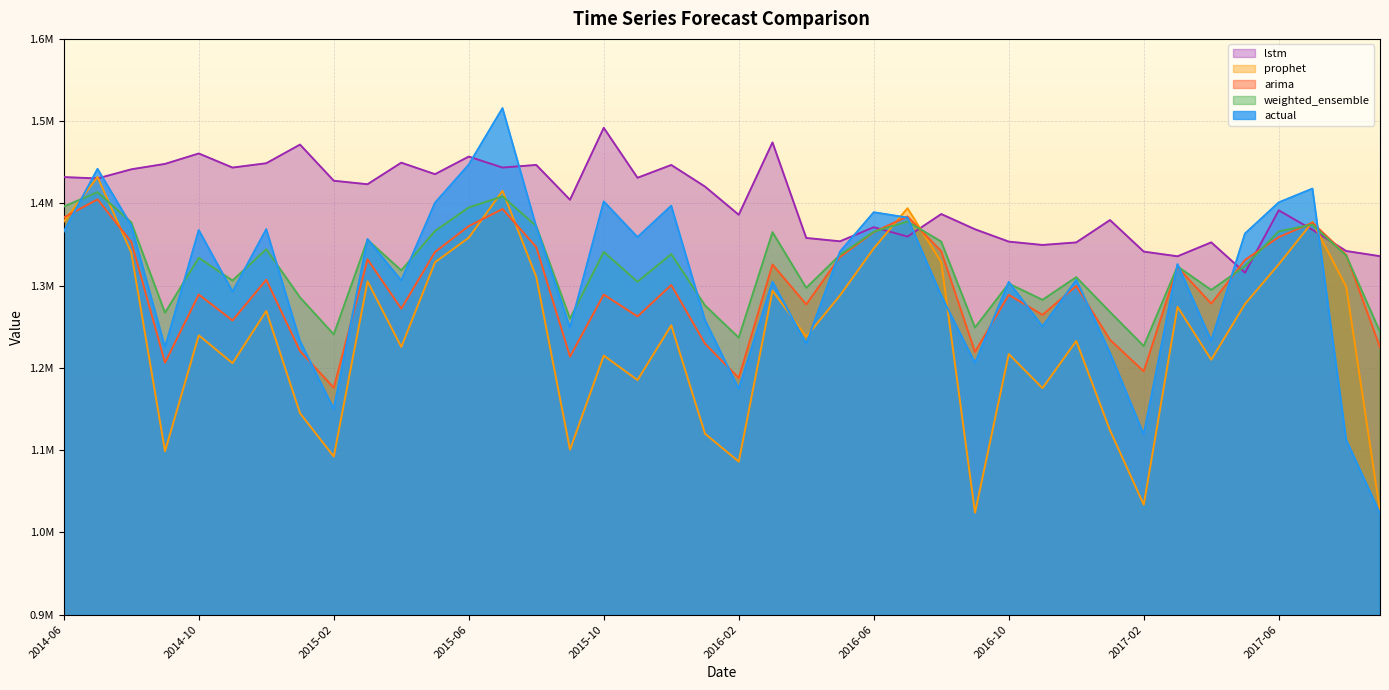

Reading left to right, transcribe all the data shown in this chart.

actual: 2014-06=1365748	2014-07=1441959	2014-08=1373174	2014-09=1225273	2014-10=1367566	2014-11=1292767	2014-12=1368676	2015-01=1232680	2015-02=1150017	2015-03=1356672	2015-04=1306233	2015-05=1400779	2015-06=1447188	2015-07=1515810	2015-08=1371694	2015-09=1248898	2015-10=1402365	2015-11=1358981	2015-12=1397123	2016-01=1258130	2016-02=1174589	2016-03=1304802	2016-04=1229416	2016-05=1341370	2016-06=1389216	2016-07=1382725	2016-08=1287874	2016-09=1206037	2016-10=1304495	2016-11=1250473	2016-12=1306926	2017-01=1218332	2017-02=1119025	2017-03=1326162	2017-04=1233070	2017-05=1363368	2017-06=1401174	2017-07=1418008	2017-08=1112493	2017-09=1023025
arima: 2014-06=1382781	2014-07=1404917	2014-08=1353297	2014-09=1206361	2014-10=1289166	2014-11=1257684	2014-12=1307159	2015-01=1220488	2015-02=1175799	2015-03=1331987	2015-04=1272006	2015-05=1340918	2015-06=1372417	2015-07=1393226	2015-08=1346884	2015-09=1213717	2015-10=1289143	2015-11=1262554	2015-12=1300714	2016-01=1229464	2016-02=1187693	2016-03=1325690	2016-04=1277163	2016-05=1334913	2016-06=1365114	2016-07=1384134	2016-08=1341721	2016-09=1219409	2016-10=1288831	2016-11=1264465	2016-12=1299605	2017-01=1234168	2017-02=1195819	2017-03=1322702	2017-04=1278129	2017-05=1331240	2017-06=1359024	2017-07=1376527	2017-08=1337559	2017-09=1225147
weighted_ensemble: 2014-06=1396157	2014-07=1413606	2014-08=1376991	2014-09=1267023	2014-10=1333841	2014-11=1306198	2014-12=1344231	2015-01=1285680	2015-02=1240722	2015-03=1355739	2015-04=1318520	2015-05=1366453	2015-06=1395045	2015-07=1408531	2015-08=1372450	2015-09=1259892	2015-10=1341007	2015-11=1304742	2015-12=1338330	2016-01=1275937	2016-02=1236724	2016-03=1365024	2016-04=1297256	2016-05=1337371	2016-06=1365577	2016-07=1377931	2016-08=1353515	2016-09=1249082	2016-10=1302478	2016-11=1282719	2016-12=1310293	2017-01=1267990	2017-02=1226509	2017-03=1323385	2017-04=1294721	2017-05=1323699	2017-06=1366073	2017-07=1374181	2017-08=1336466	2017-09=1243888
lstm: 2014-06=1431992	2014-07=1430303	2014-08=1441421	2014-09=1447997	2014-10=1460672	2014-11=1443536	2014-12=1448790	2015-01=1471473	2015-02=1427547	2015-03=1423262	2015-04=1449479	2015-05=1435504	2015-06=1456912	2015-07=1443540	2015-08=1446754	2015-09=1404386	2015-10=1491865	2015-11=1431136	2015-12=1446697	2016-01=1420431	2016-02=1386155	2016-03=1474128	2016-04=1357965	2016-05=1353887	2016-06=1371059	2016-07=1359650	2016-08=1387026	2016-09=1368536	2016-10=1353530	2016-11=1349442	2016-12=1352546	2017-01=1379724	2017-02=1341386	2017-03=1335662	2017-04=1352607	2017-05=1315687	2017-06=1391550	2017-07=1367875	2017-08=1342072	2017-09=1335819
prophet: 2014-06=1377828	2014-07=1432087	2014-08=1340124	2014-09=1098678	2014-10=1239647	2014-11=1205713	2014-12=1269225	2015-01=1144915	2015-02=1092233	2015-03=1305220	2015-04=1225492	2015-05=1328506	2015-06=1358287	2015-07=1415243	2015-08=1310586	2015-09=1100636	2015-10=1214941	2015-11=1185214	2015-12=1251741	2016-01=1119951	2016-02=1086085	2016-03=1293921	2016-04=1237976	2016-05=1288152	2016-06=1345350	2016-07=1394103	2016-08=1328508	2016-09=1023926	2016-10=1216862	2016-11=1175423	2016-12=1232759	2017-01=1124111	2017-02=1033666	2017-03=1274214	2017-04=1209955	2017-05=1277737	2017-06=1325970	2017-07=1377497	2017-08=1298556	2017-09=1025558